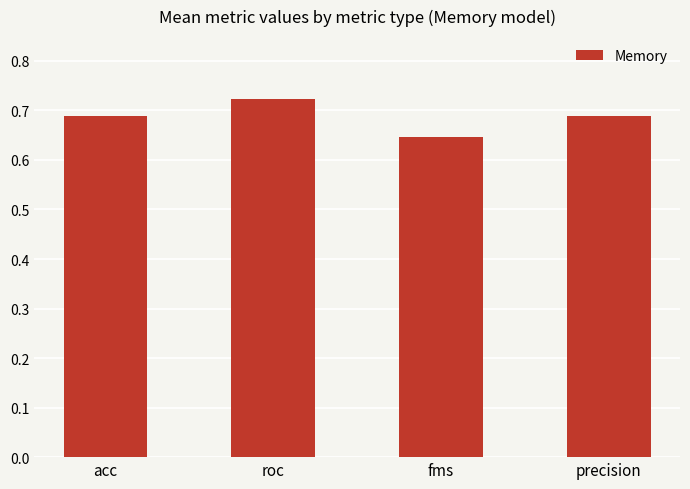

True or false: the data shows 0.3 at acc.

False